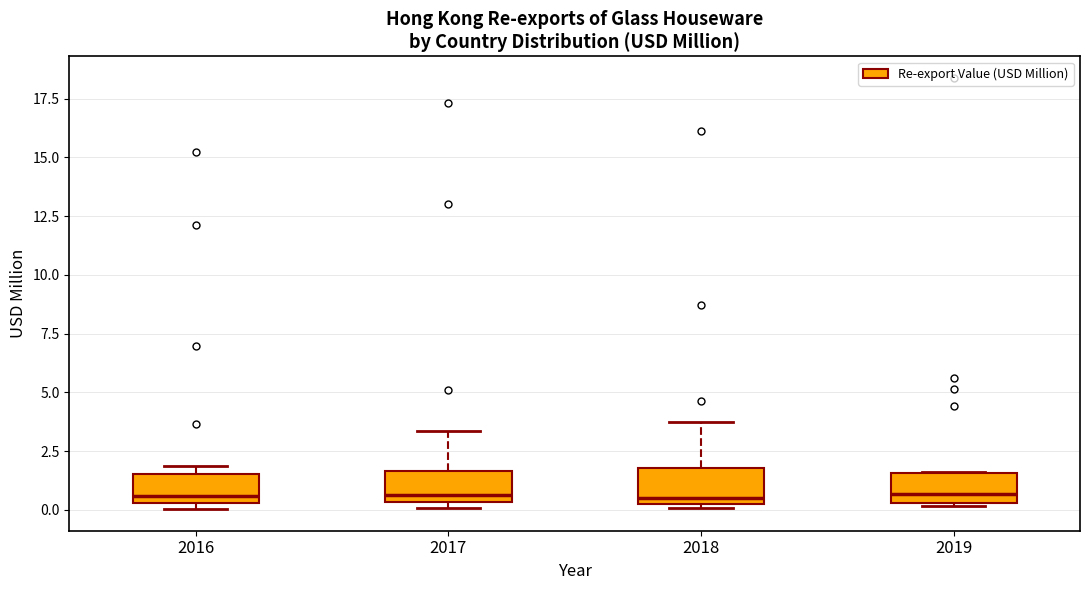

Where is the lower edge of the box at x = 2018 on the y-axis? The values are not printed on the chart, so give them approximately, as read against the axis.

0.5